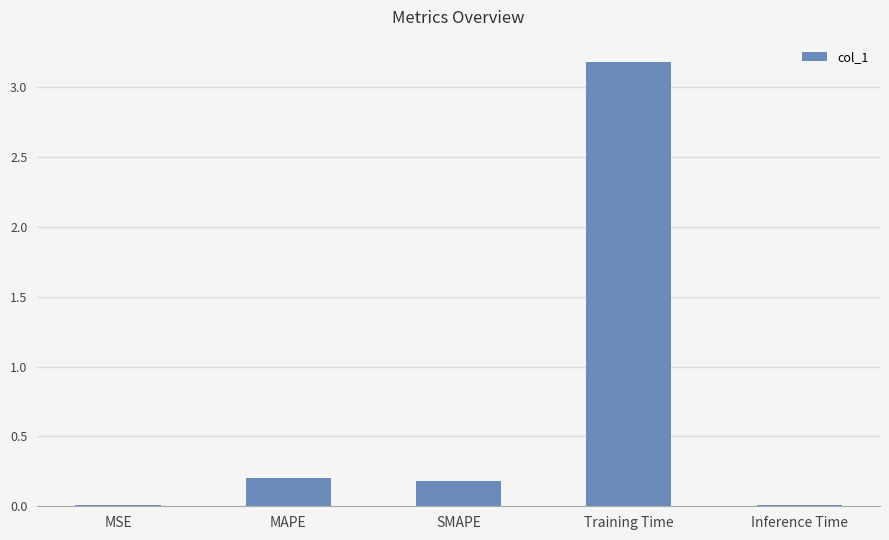

At which category does the chart reach its peak across all series?

Training Time